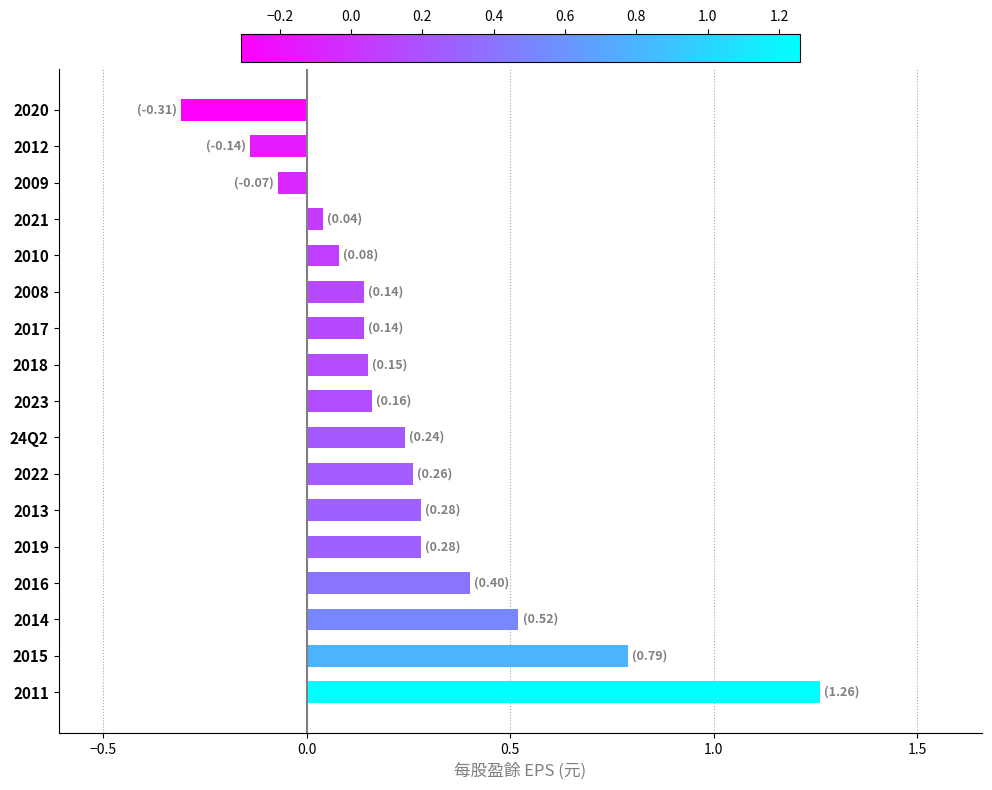

The value at 2018 is 0.0. True or false?

False